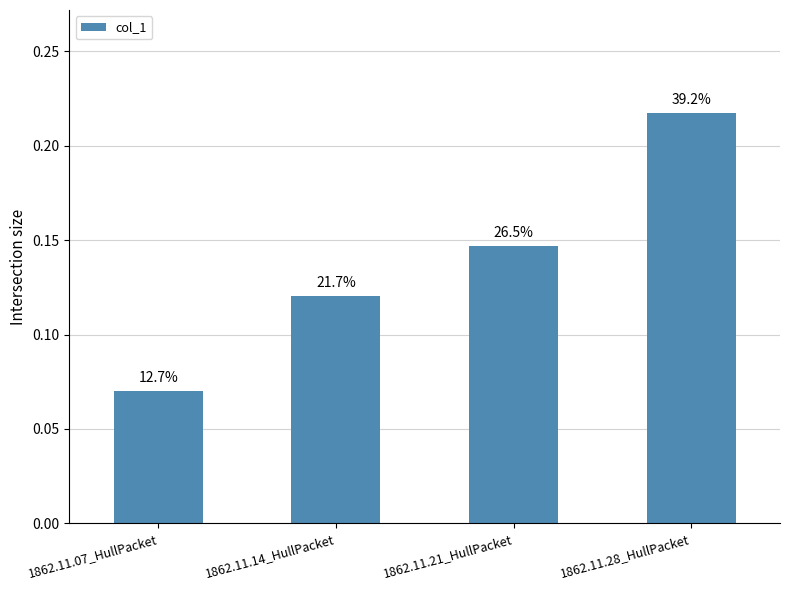

Reading left to right, extract all data points from this chart.

0.1	0.1	0.1	0.2